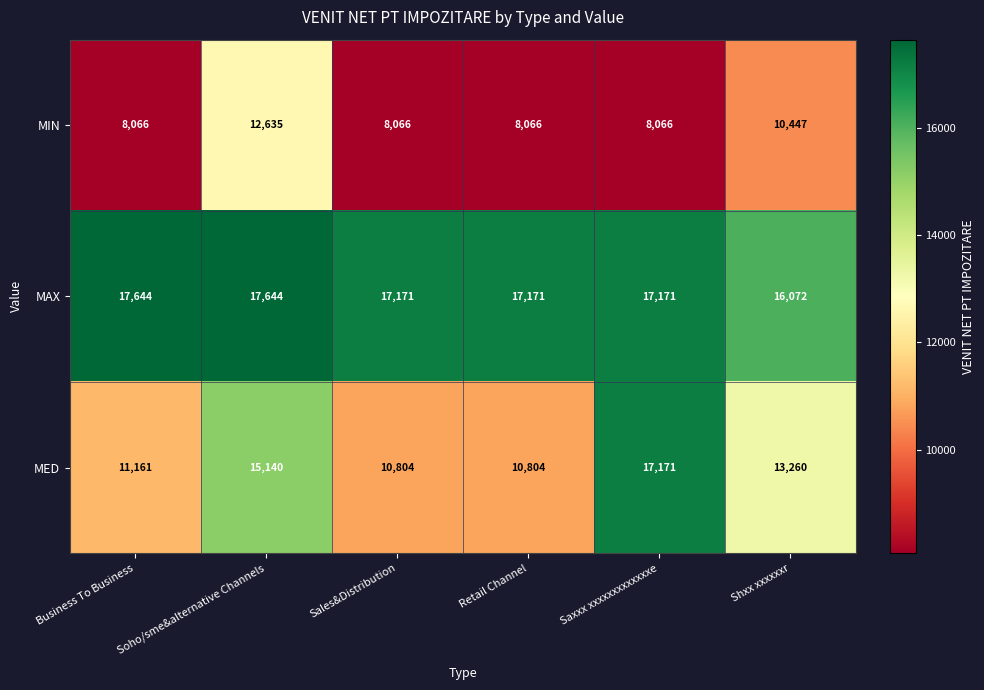

What is the difference between the second highest and minimum values in the MIN series?

2381